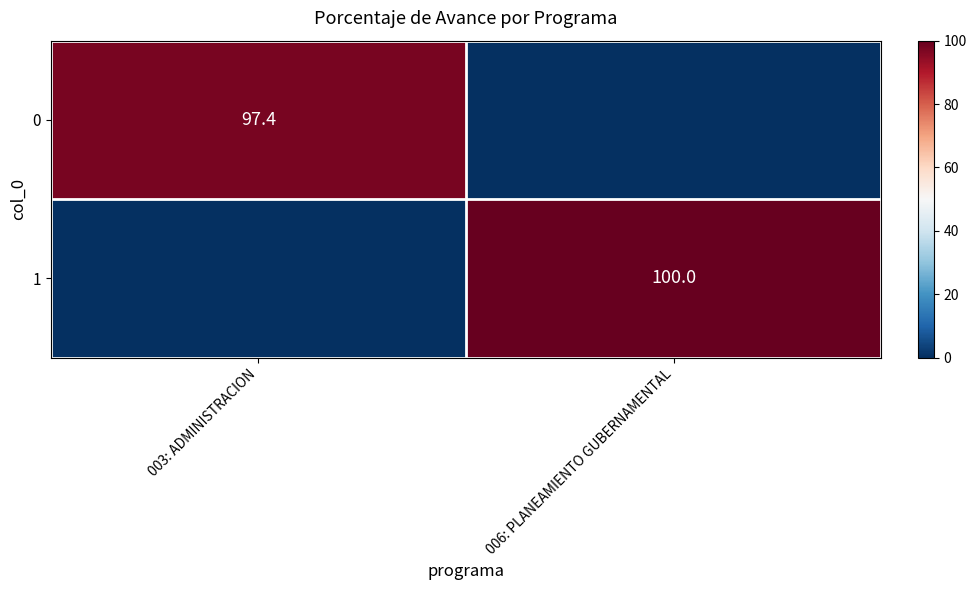

True or false: 1 has a value of 100.0 at 006: PLANEAMIENTO GUBERNAMENTAL.

True